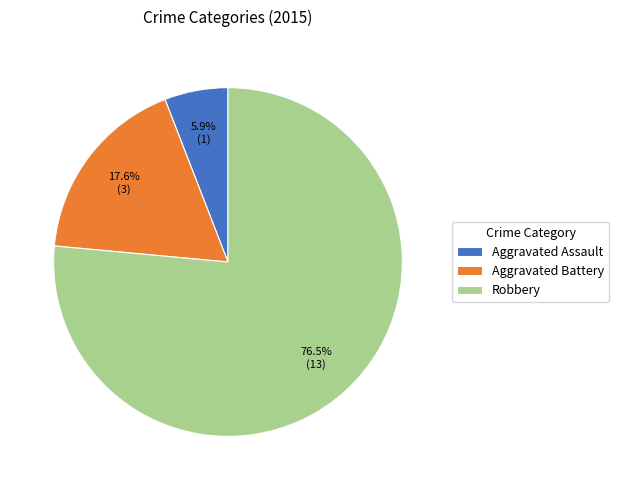

To the nearest percent, what percentage of the pie is Aggravated Assault?

6%